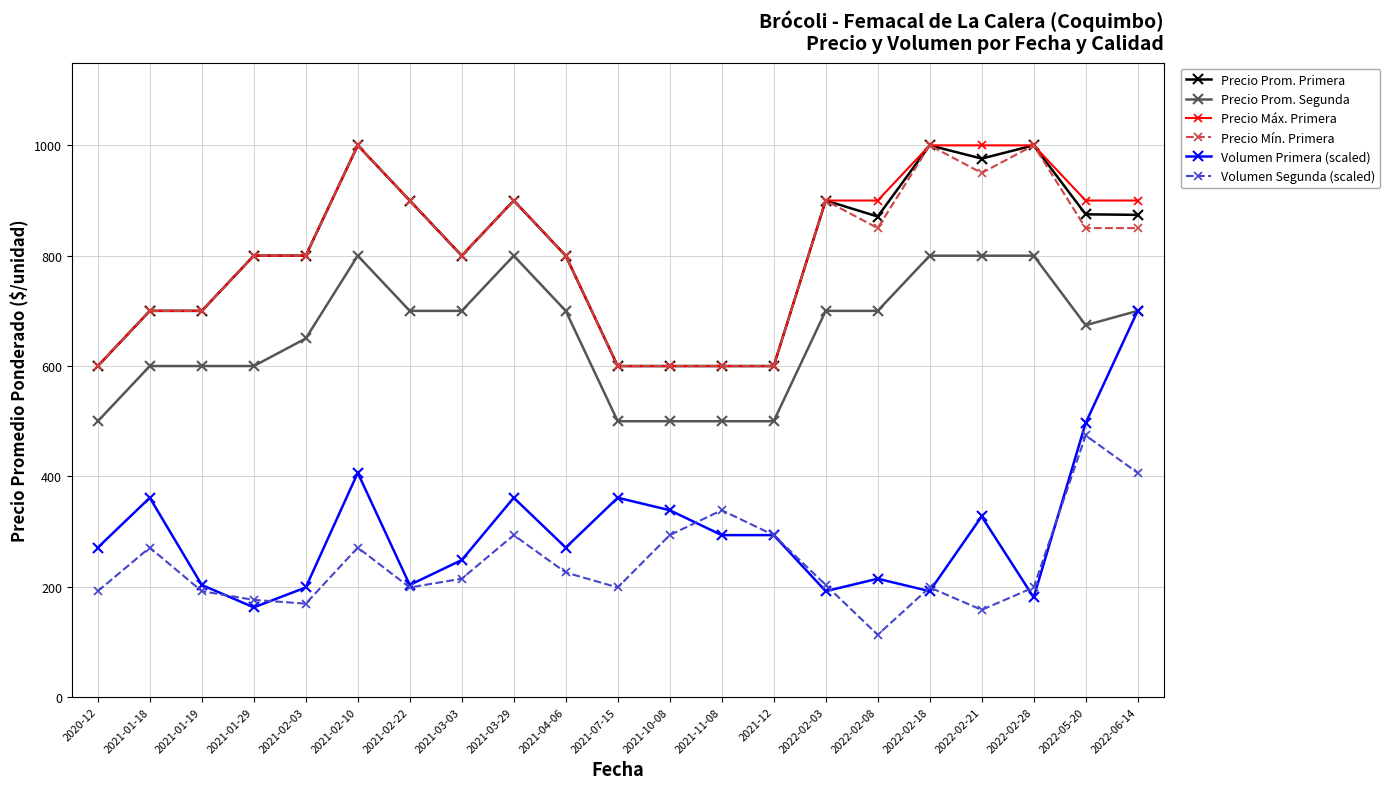

Does the chart display data point markers on the line(s)?

Yes